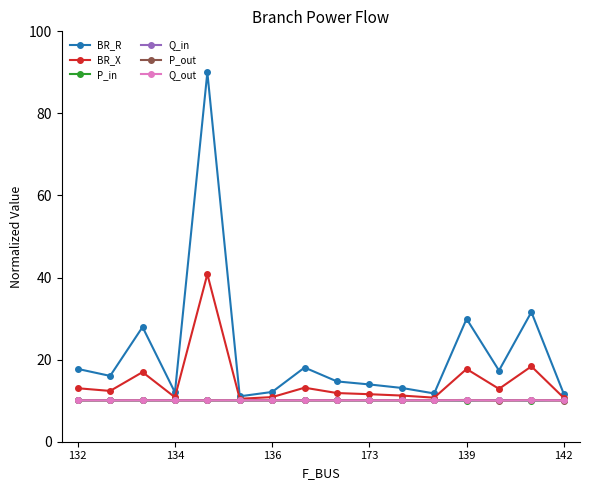

What is the average value of the BR_R series?

21.8